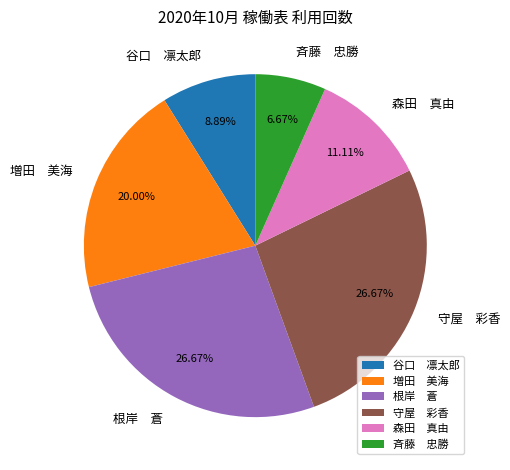

What is the smallest slice in the pie chart?

斉藤 忠勝